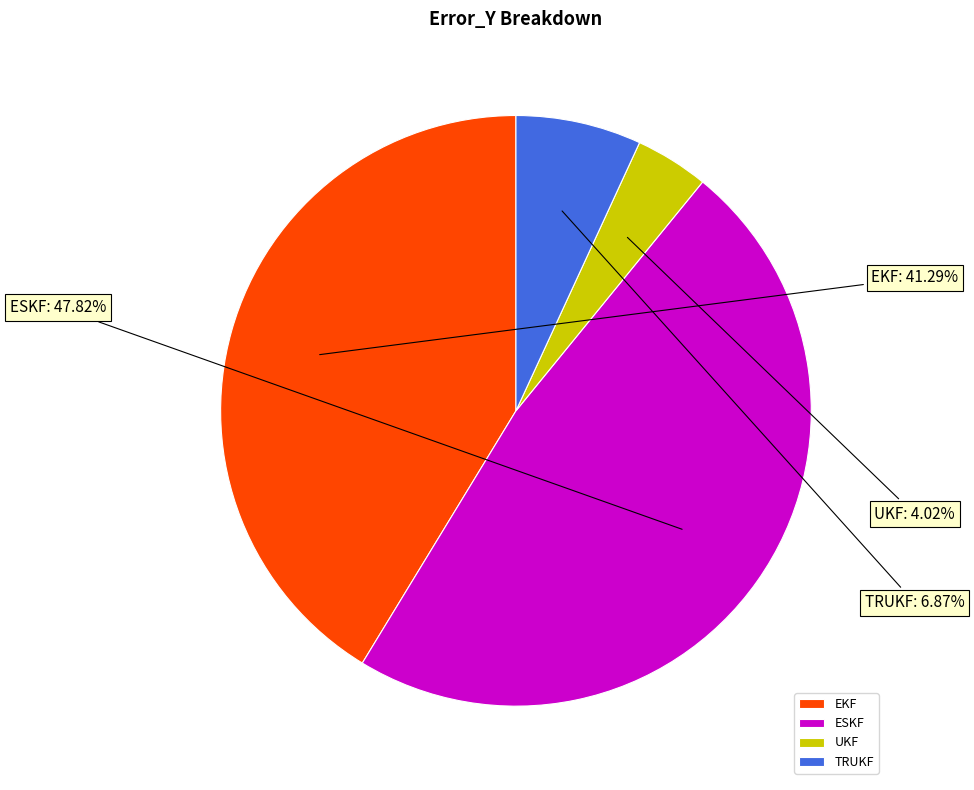

The ESKF slice represents 48% of the pie. True or false?

True